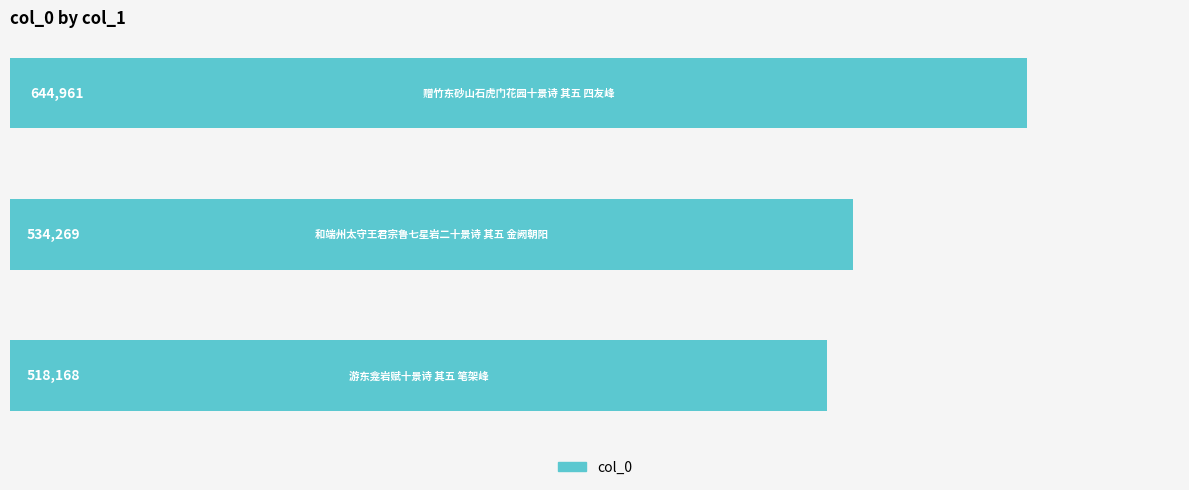

Are the bars grouped side by side (vs. stacked)?

No